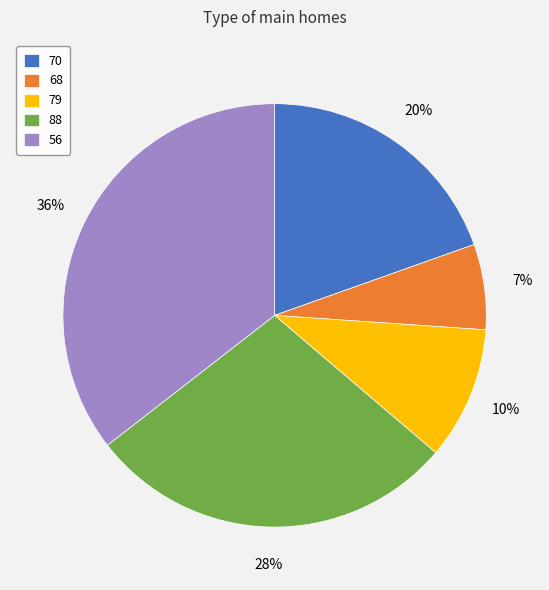

To the nearest percent, what is the difference between the largest and smallest slice percentages?

29%